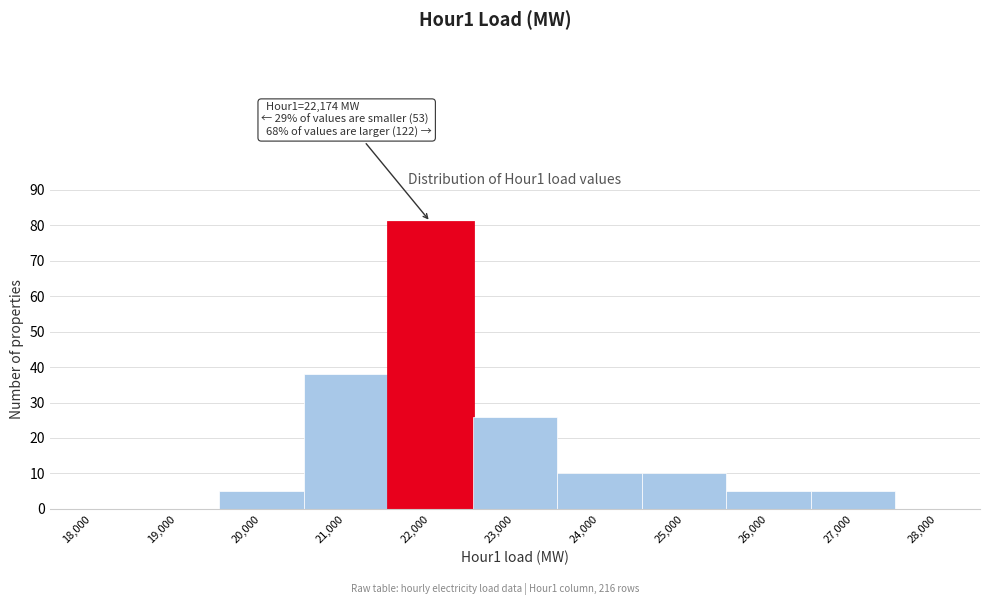

Reading left to right, extract all data points from this chart.

18,000=0	19,000=0	20,000=5	21,000=38	22,000=81	23,000=26	24,000=10	25,000=10	26,000=5	27,000=5	28,000=0